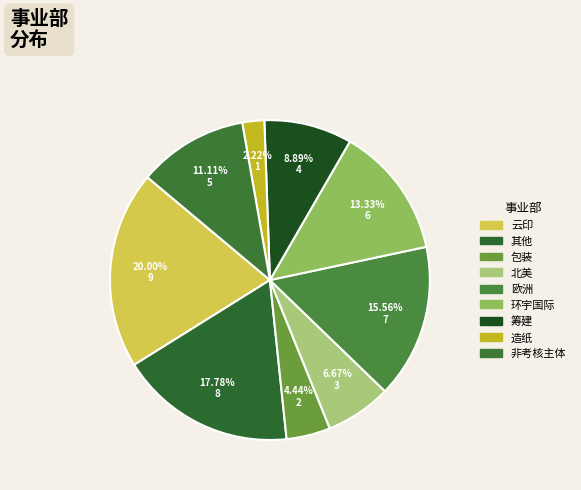

Does 欧洲 represent more than half of the total?

No